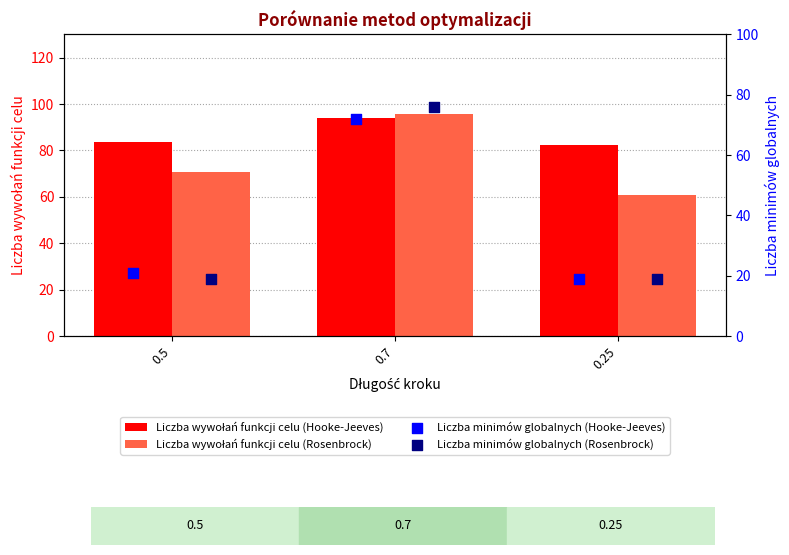

At how many categories does at least one series exceed 90?

1